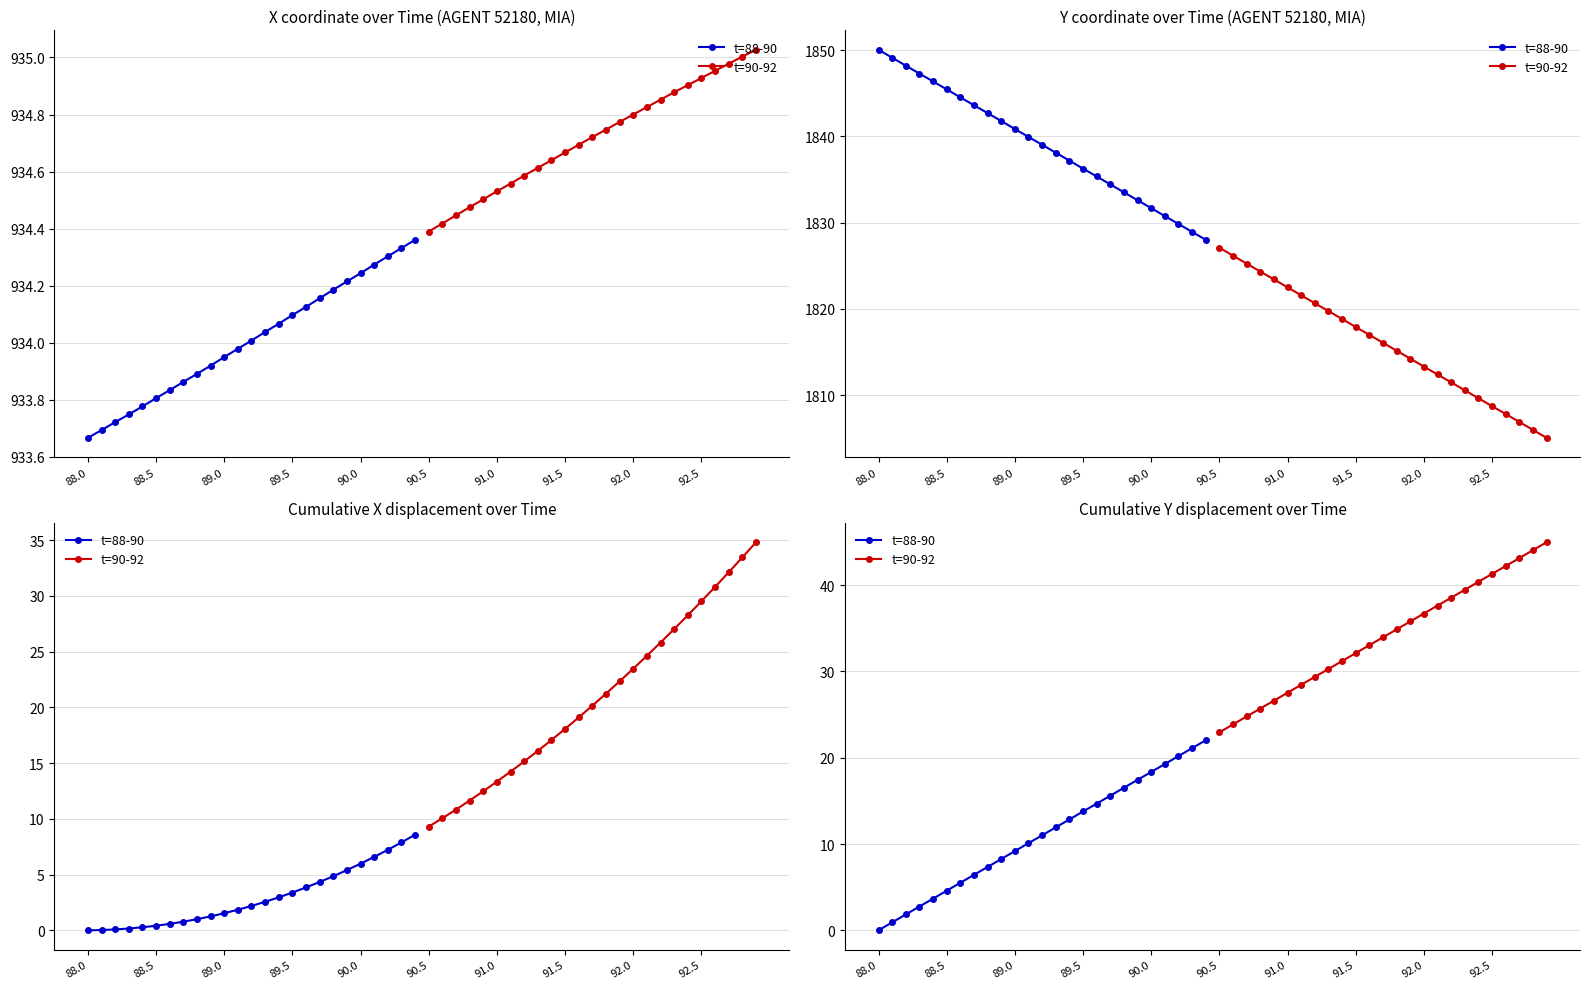

What is the value of the t=90-92 point at the 4th from the left?

25.7